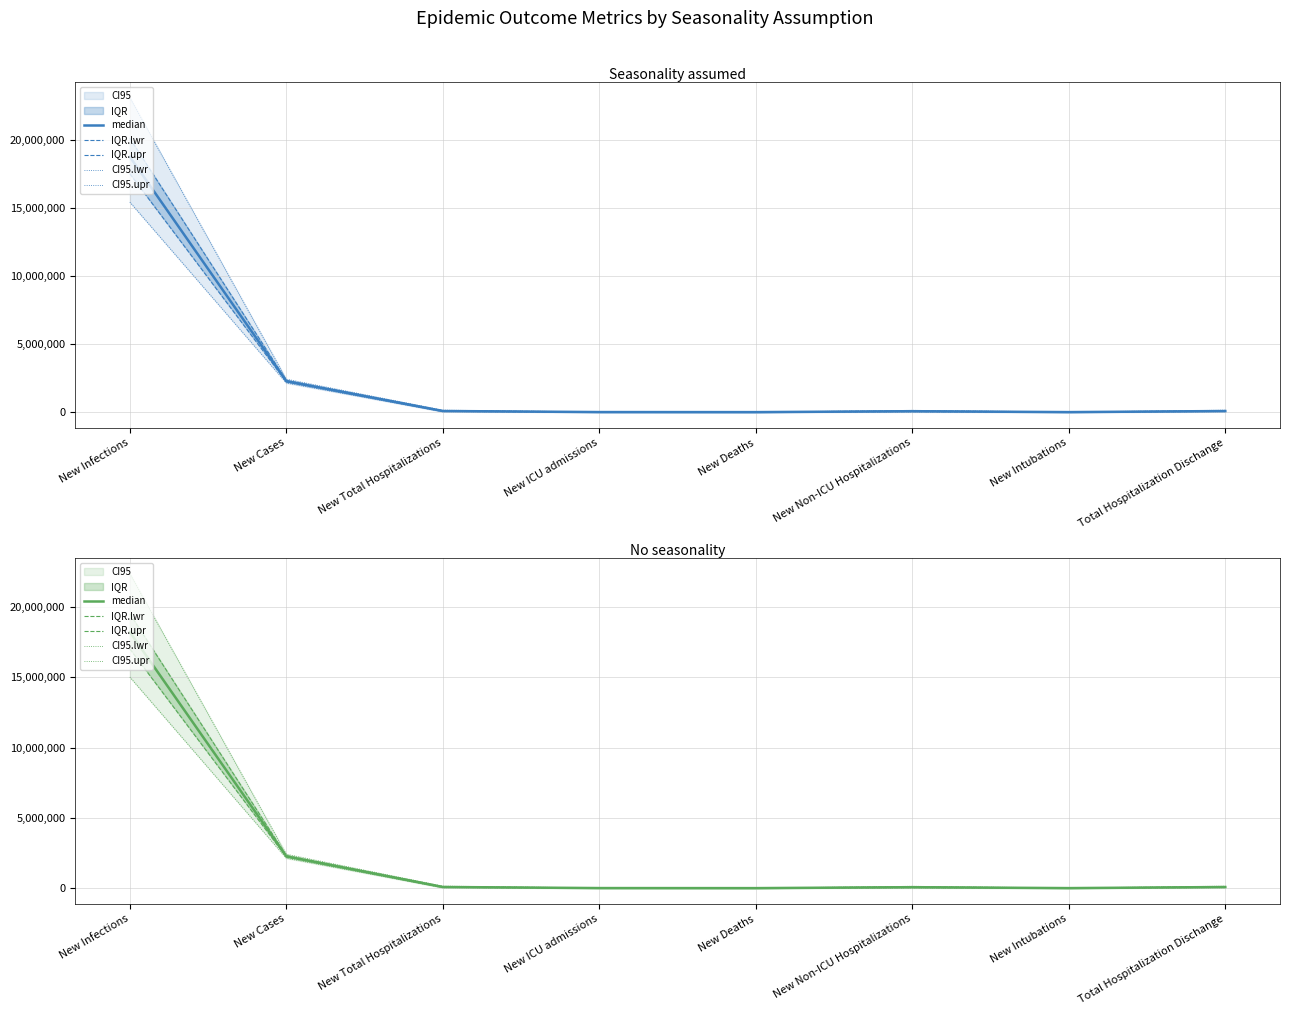

At which category does the chart reach its peak across all series?

New Infections